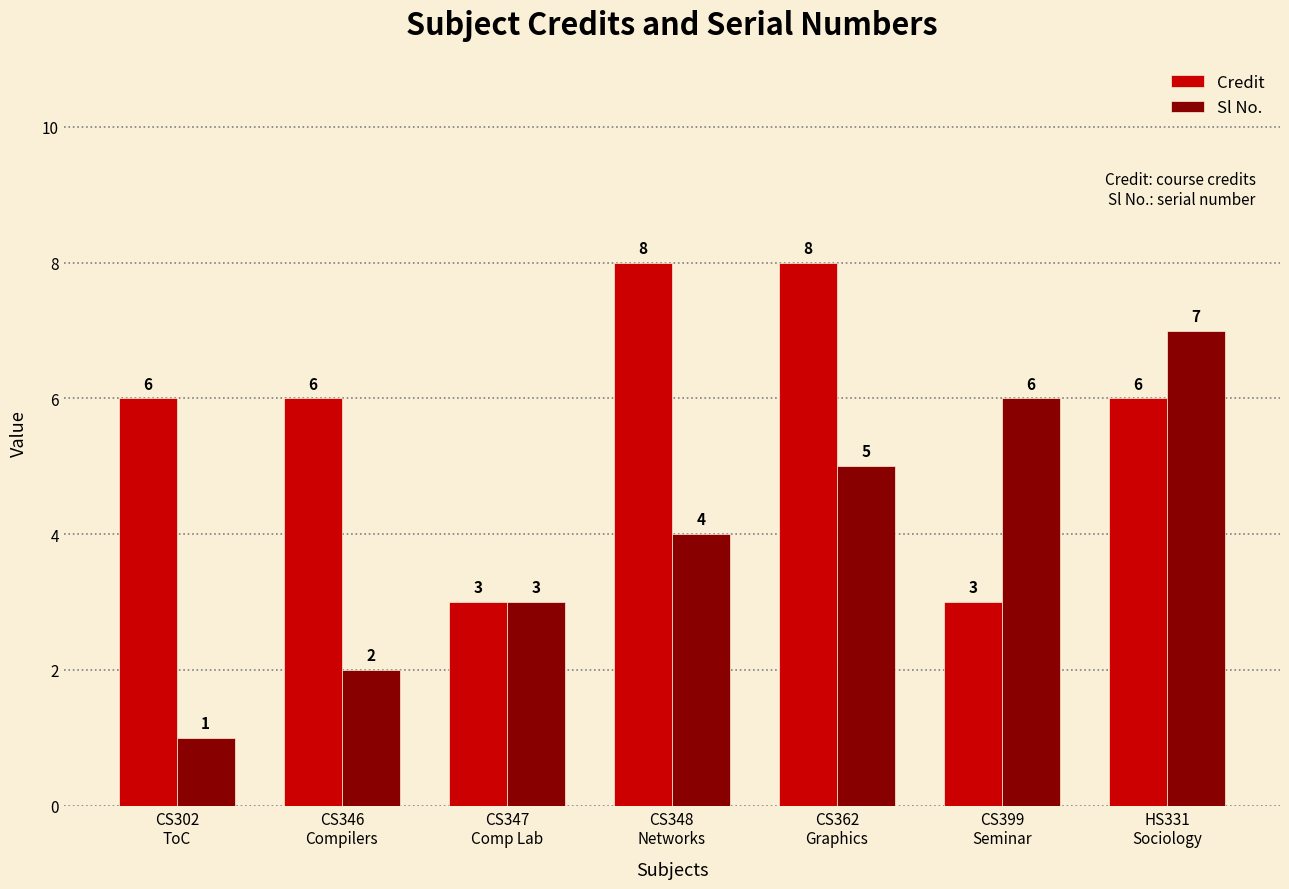

Is it true that Sl No. equals 2 at CS346
Compilers?

True